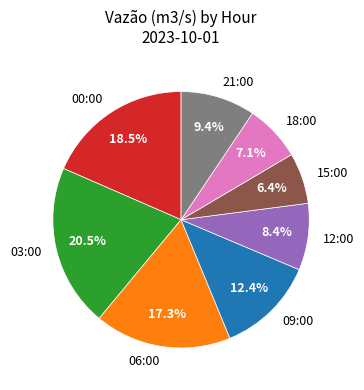

Between 18:00 and 06:00, which is larger?

06:00